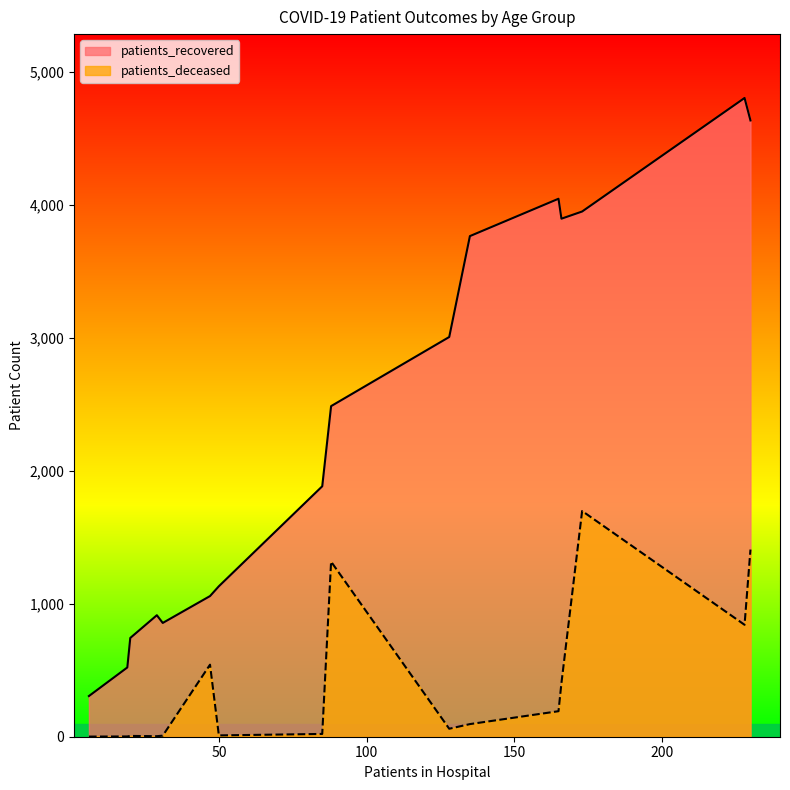

Which series has the widest spread of values?

patients_recovered